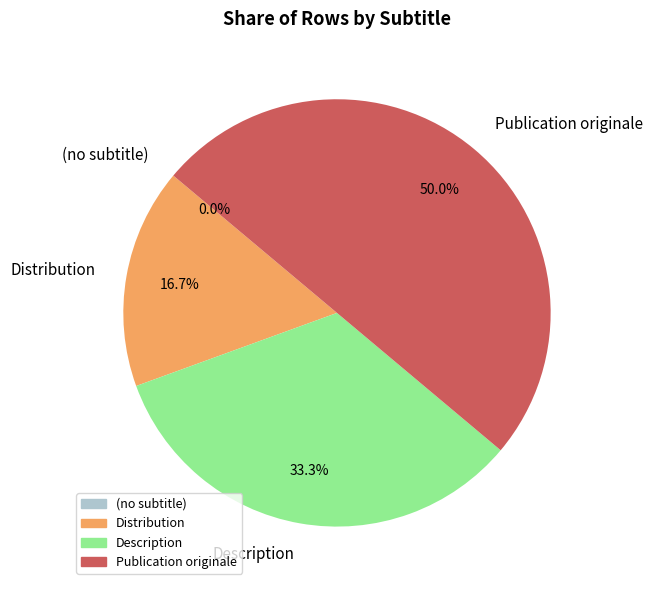

True or false: Distribution accounts for 10% of the total.

False